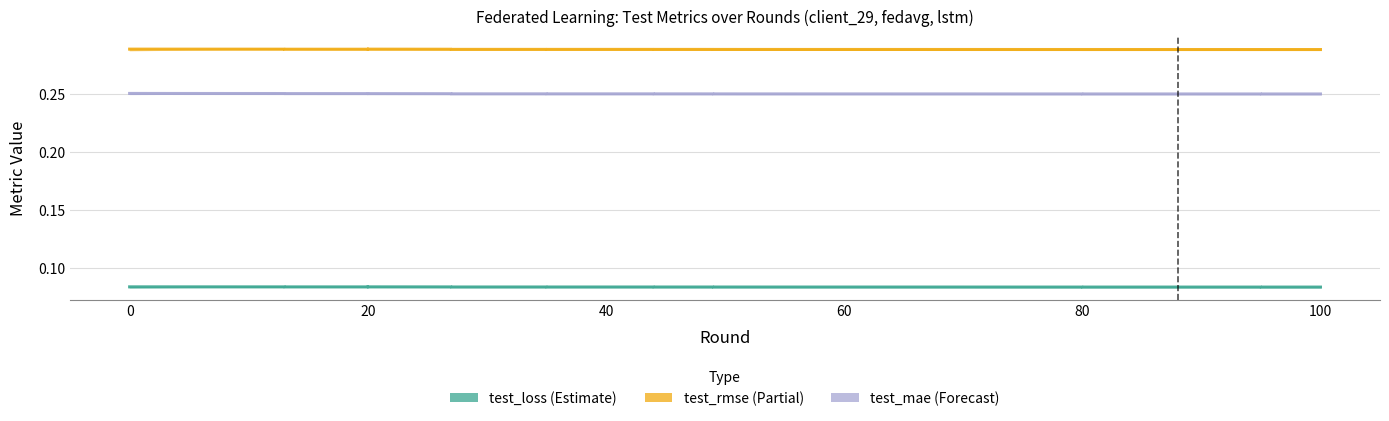

What is the value of the test_rmse point at the 10th from the left?

0.3